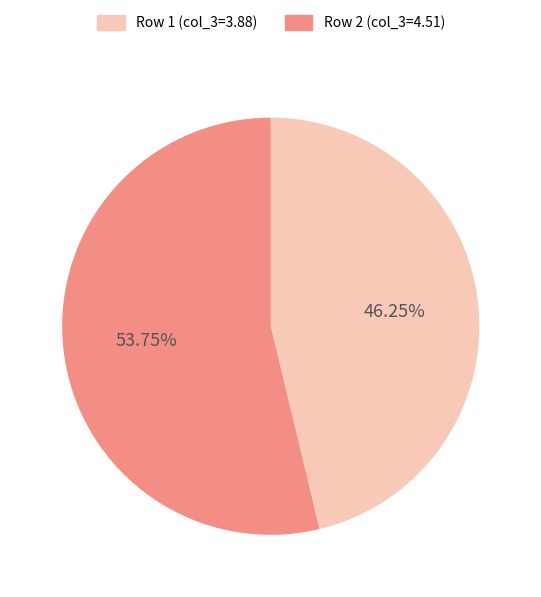

Which category has the biggest portion of the pie?

Row 2 (col_3=4.51)